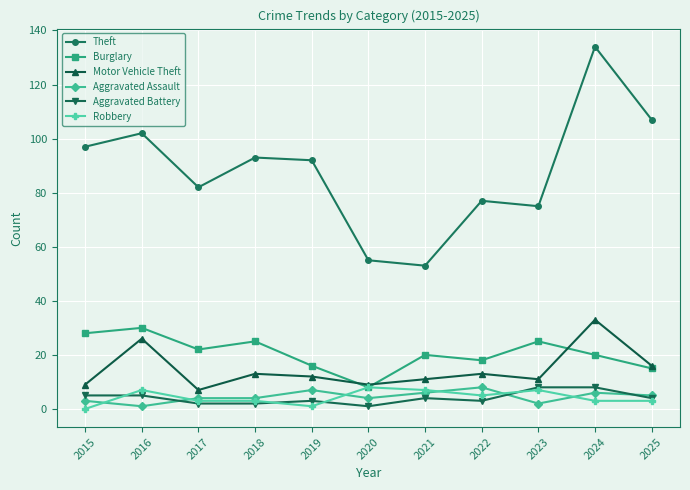

What is the average value of the Robbery series?

4